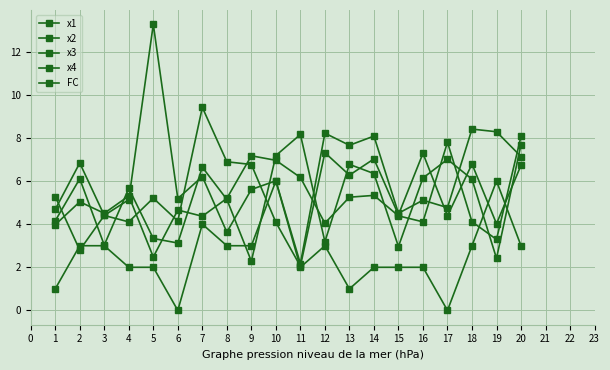

List the labels in order of x1 value, smallest first.

9, 19, 15, 3, 6, 12, 5, 1, 8, 4, 18, 2, 16, 14, 7, 13, 17, 10, 20, 11